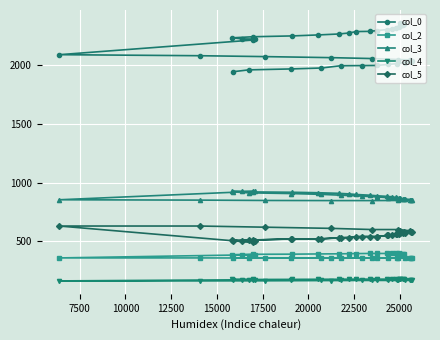

What is the difference between the maximum and second lowest values in the col_3 series?

78.0